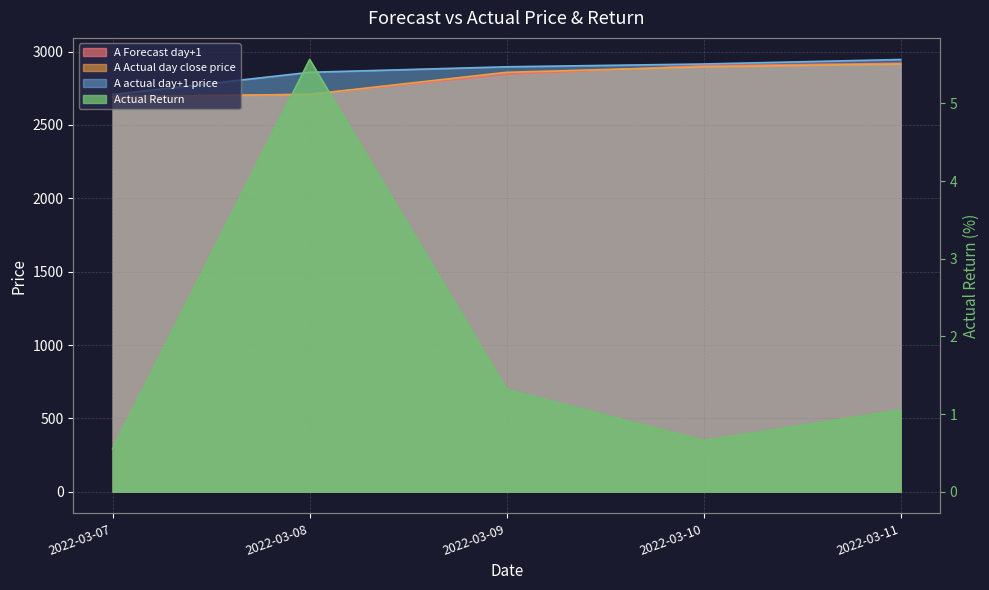

At which label does A Actual day close price first exceed 2858?

2022-03-09